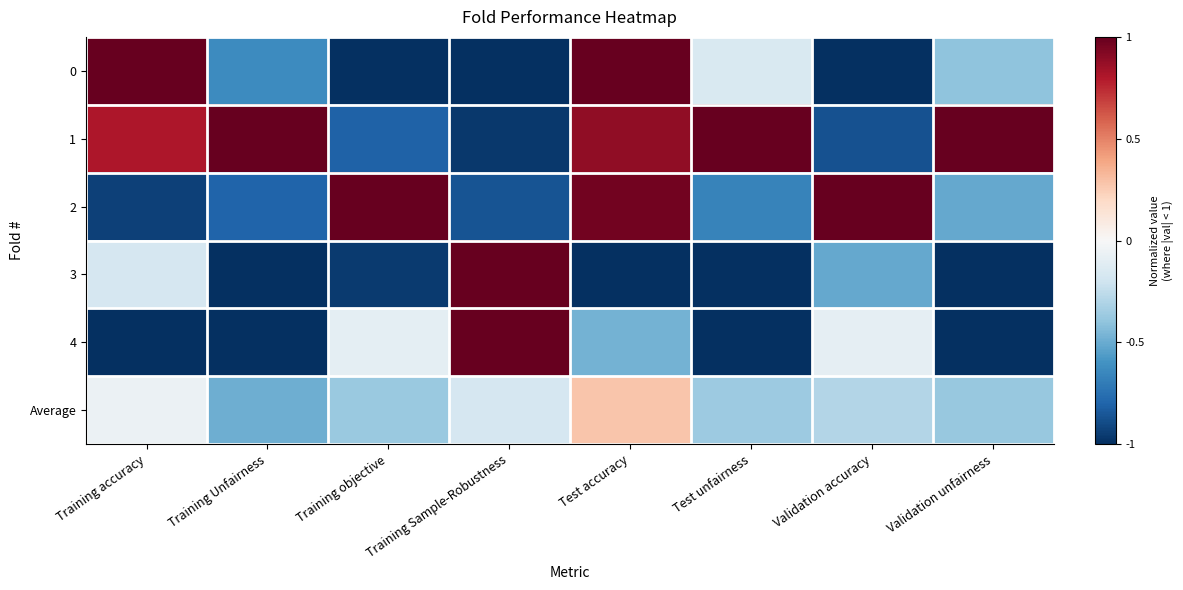

What is the smallest value displayed?

-1.0